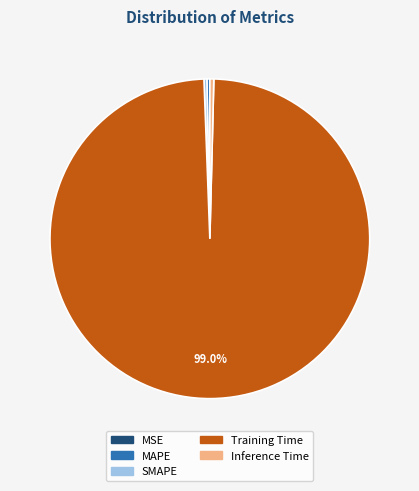

To the nearest percent, what is the average slice percentage?

20%